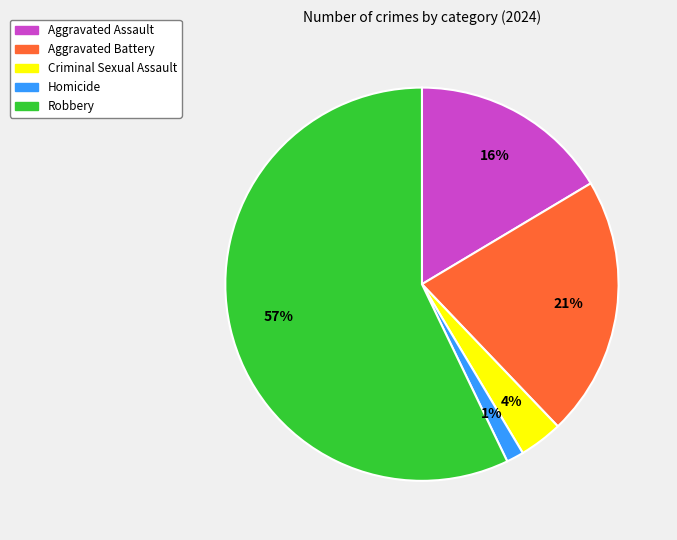

Count the number of slices in the pie.

5